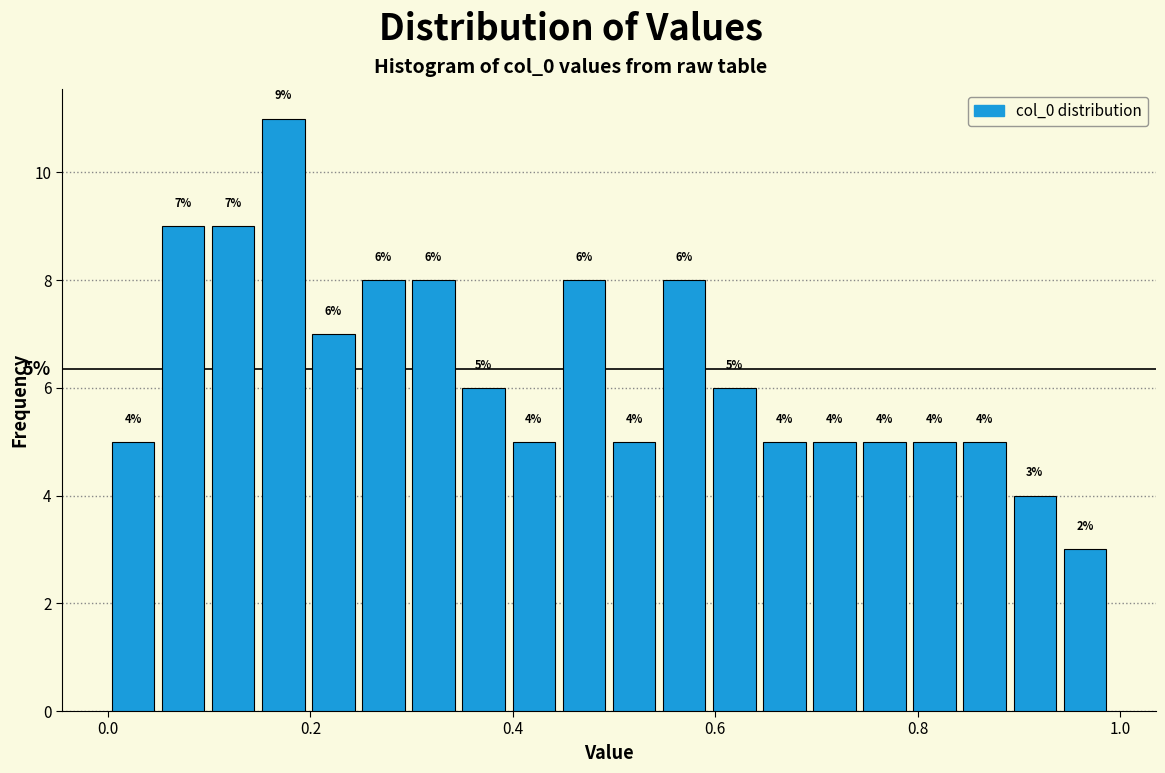

Around what value on the x-axis is the tallest bar? Give the approximate position of its centre, as read against the axis.

0.18